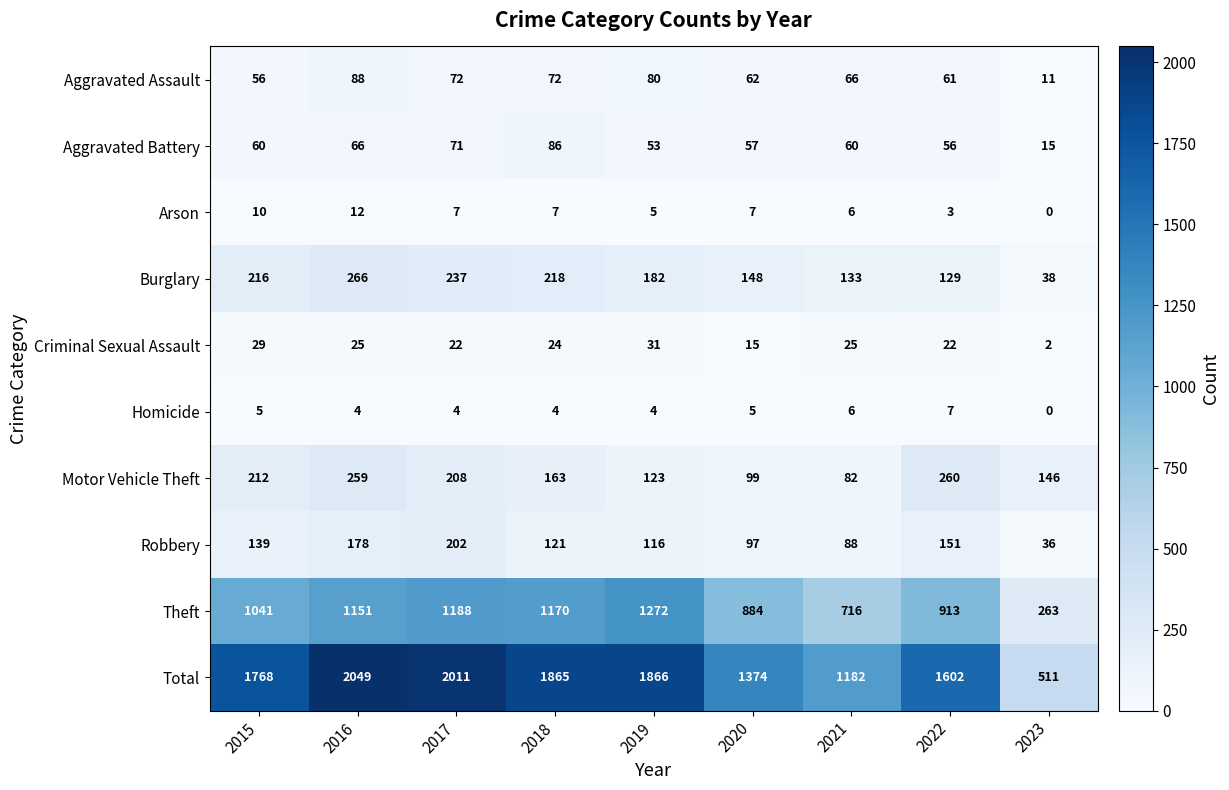

Which label corresponds to the smallest value in the chart?

2023